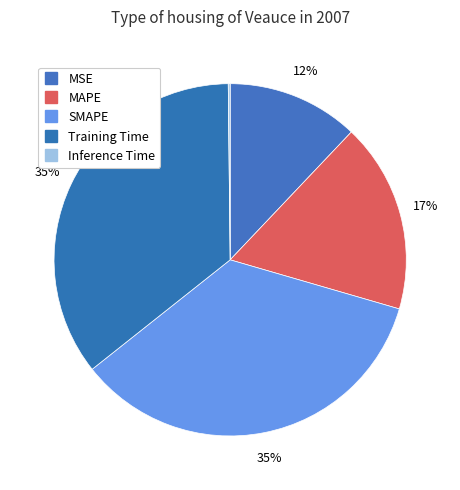

What percentage is the SMAPE slice, to the nearest percent?

35%